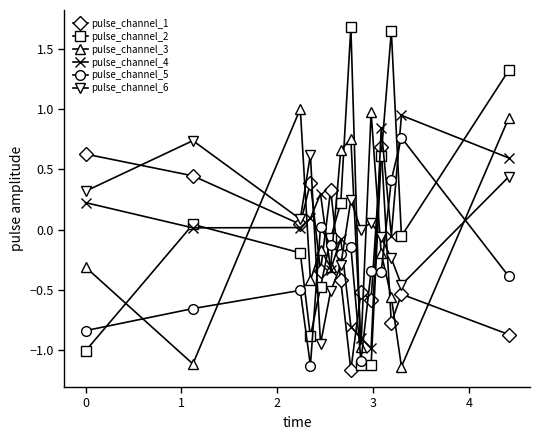

True or false: pulse_channel_3 and pulse_channel_6 intersect in this chart.

True